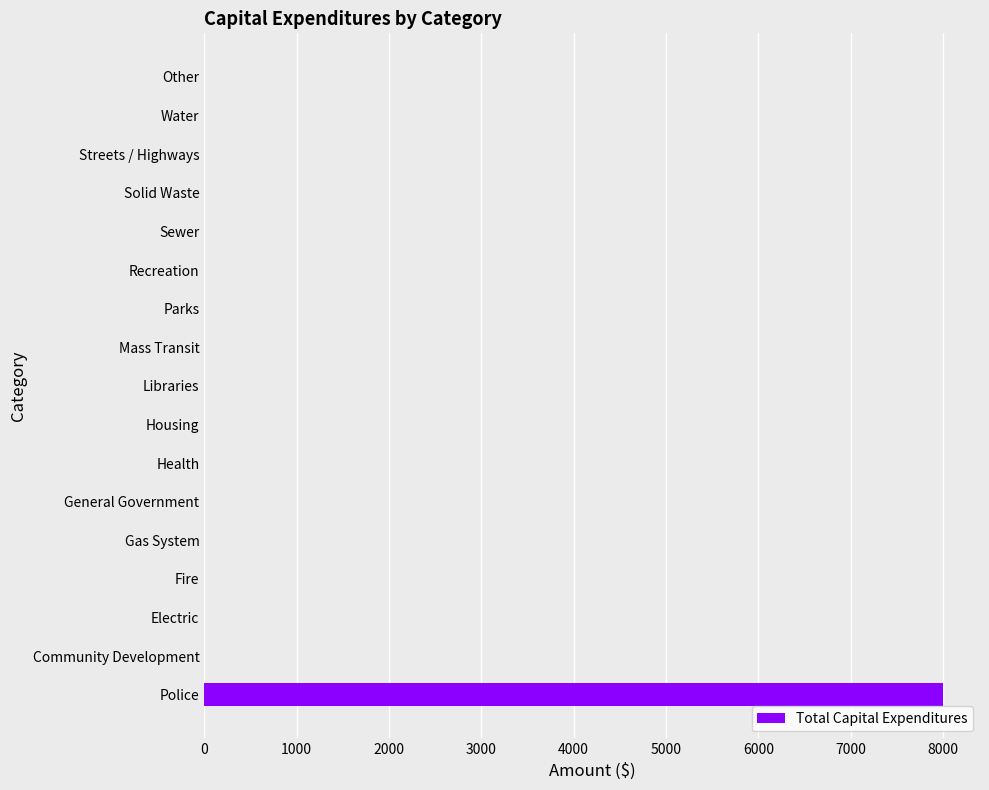

What is the sum of all values?

8000